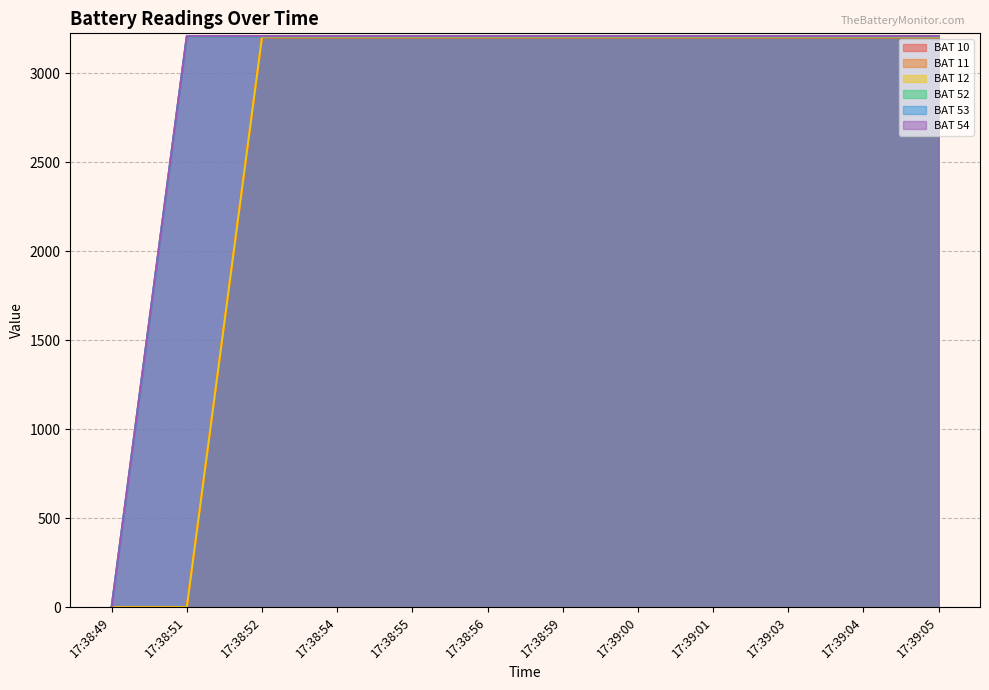

Which label corresponds to the smallest value in the chart?

17:38:49